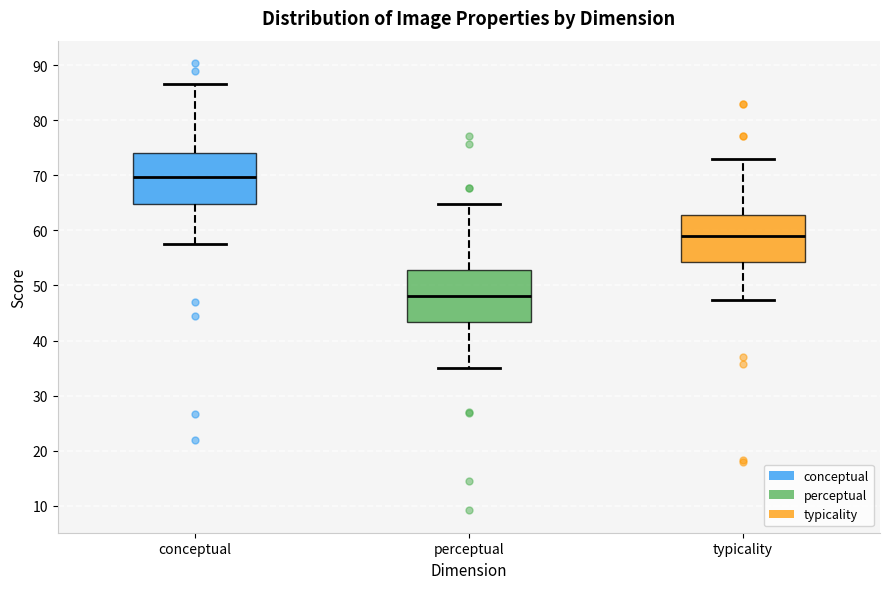

Reading left to right, read every box against the y-axis: the position of its median line, the range the box covers, and the ends of its whiskers. The values are not printed on the chart, so give them approximately, as read against the axis.

conceptual: median 70, box 65 to 74, whiskers 57 to 87
perceptual: median 48, box 43 to 53, whiskers 35 to 65
typicality: median 59, box 54 to 63, whiskers 47 to 73